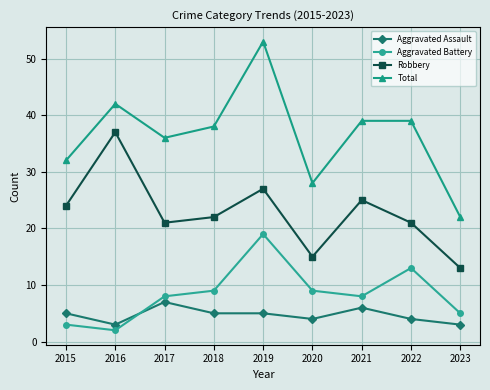

Does the chart display data point markers on the line(s)?

Yes